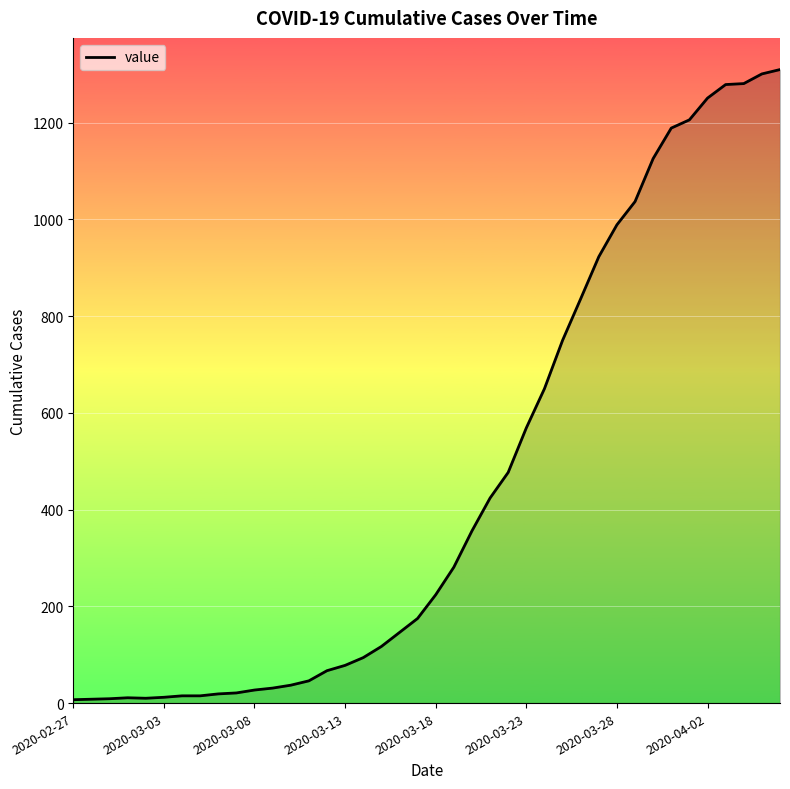

What is the greatest value displayed?

1310